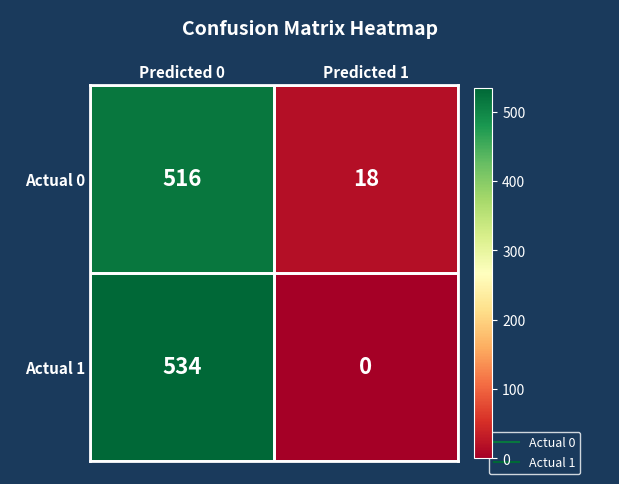

What is the total value across all series at Predicted 0?

1050